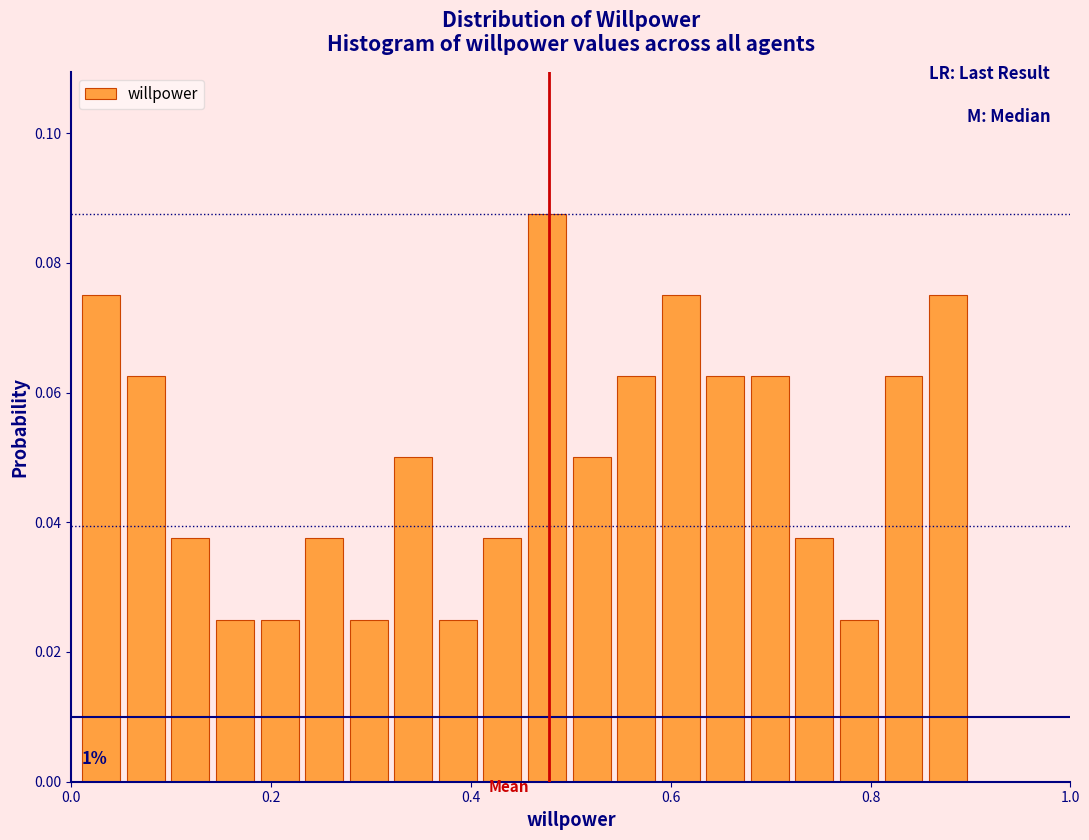

Read against the x-axis, roughly where is the centre of the tallest bar?

0.48